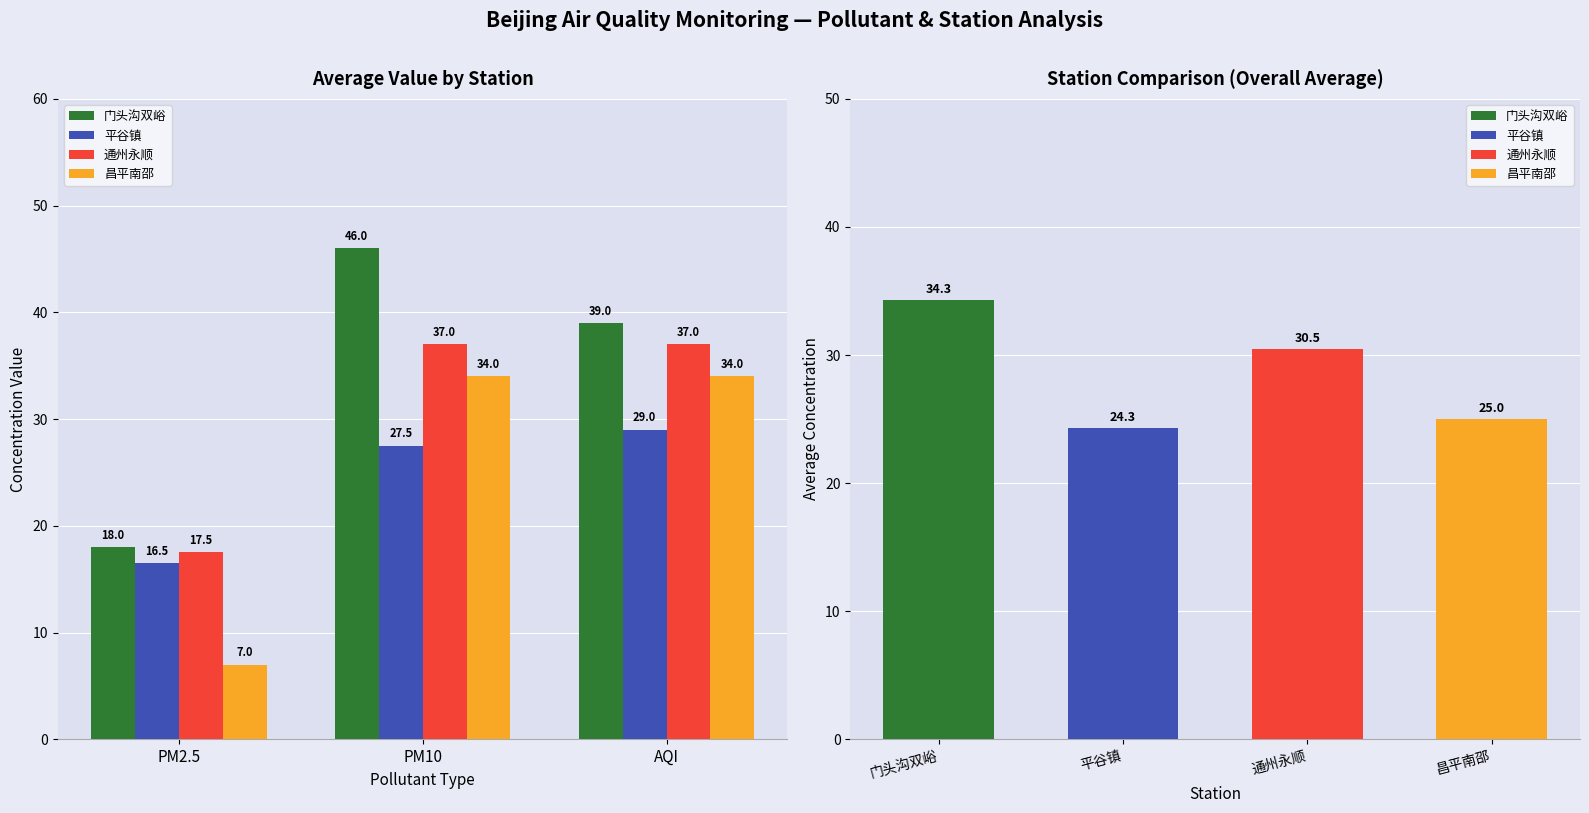

Which has a higher value, AQI or PM2.5?

AQI